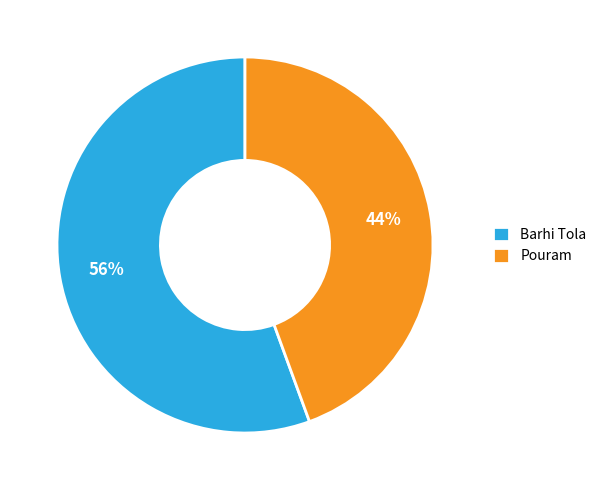

To the nearest percent, what is the combined percentage of Pouram and Barhi Tola?

100%